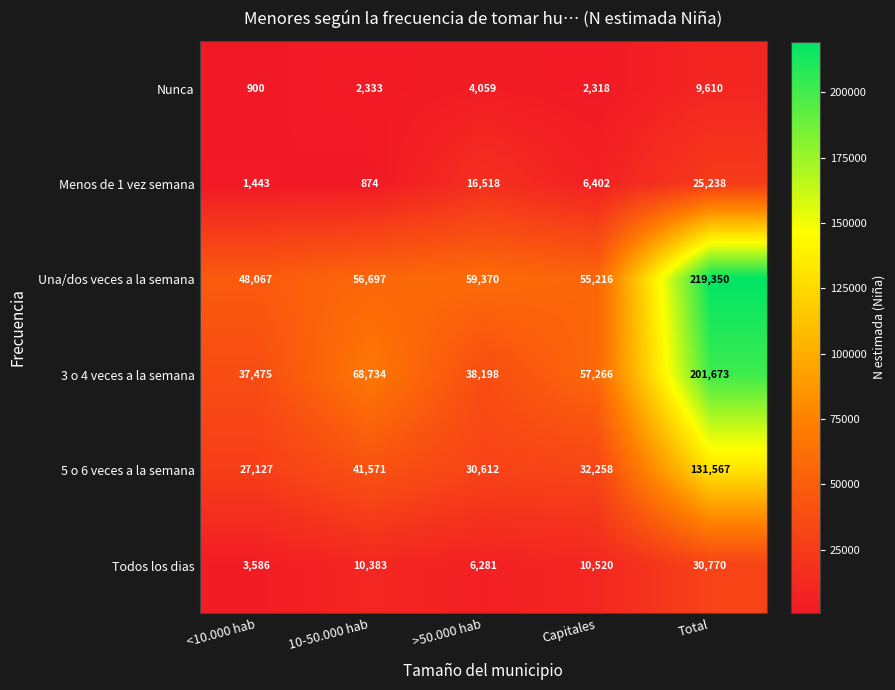

Rank the categories by 3 o 4 veces a la semana value from lowest to highest.

<10.000 hab, >50.000 hab, Capitales, 10-50.000 hab, Total